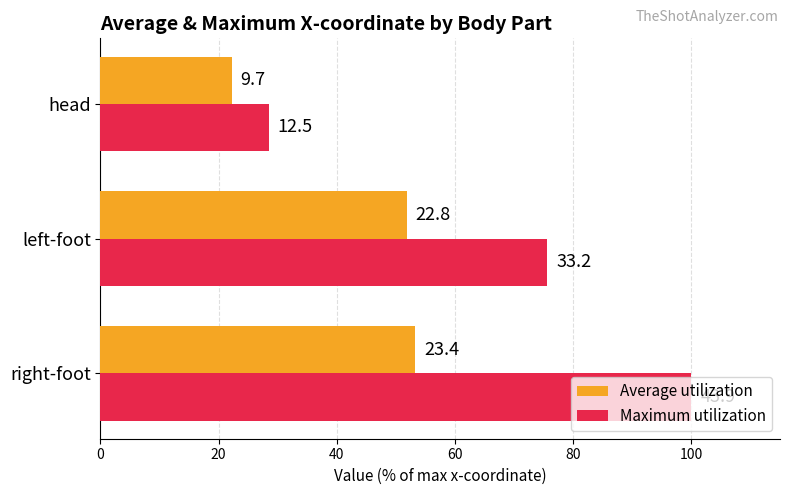

What are all the series names shown in the legend?

Average utilization, Maximum utilization